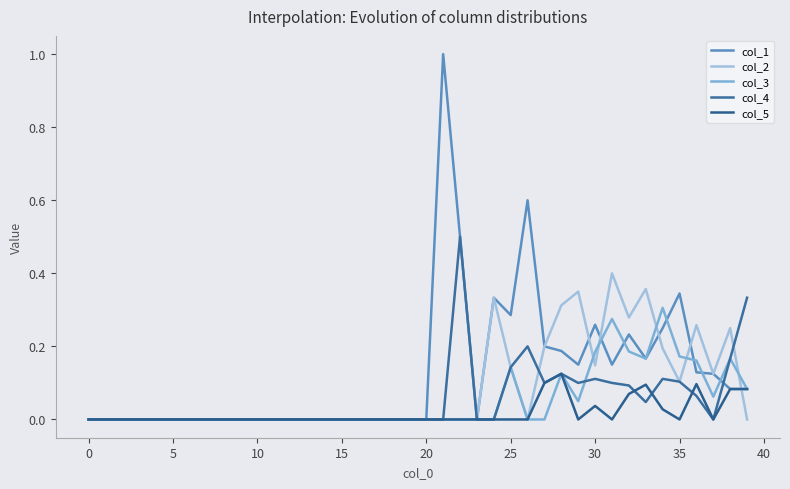

Which series has the largest total across all categories?

col_1